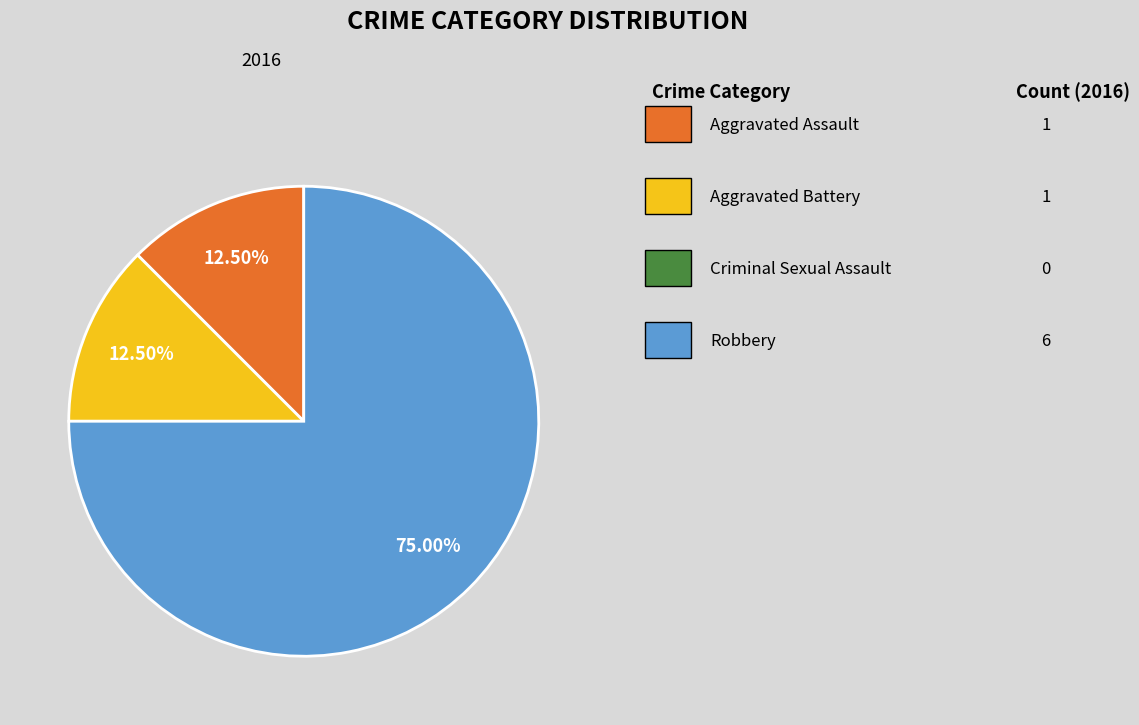

Count the number of slices in the pie.

3